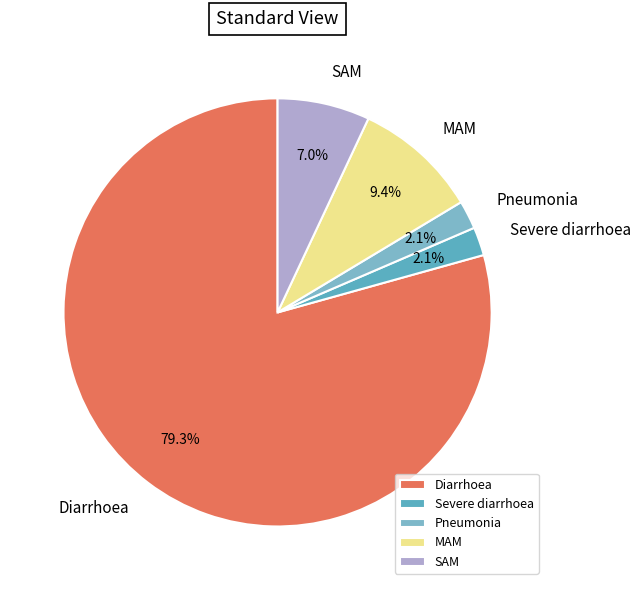

Is there a majority slice in this chart?

Yes